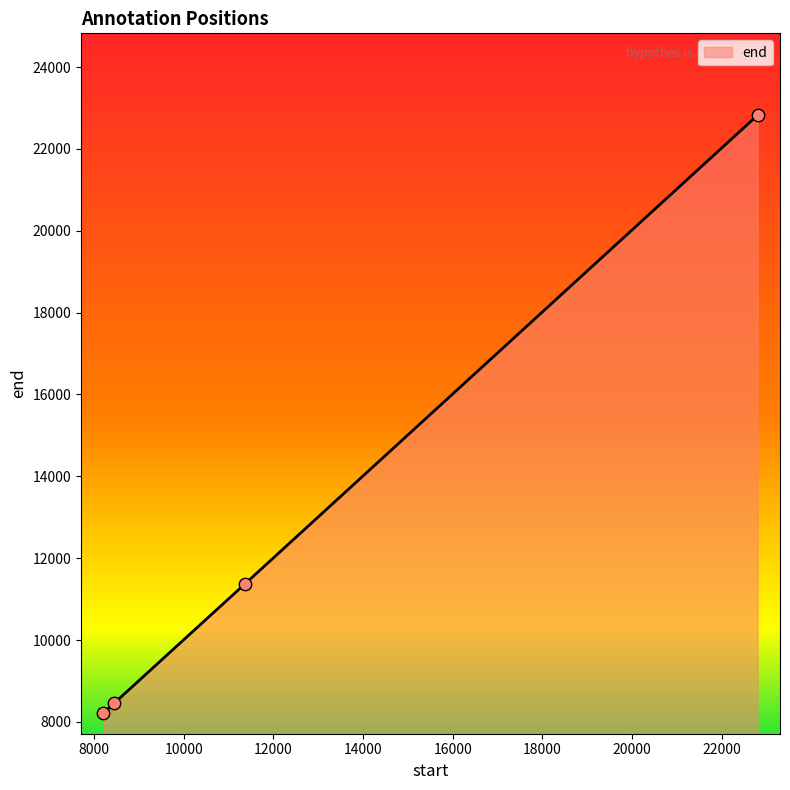

What is the greatest value displayed?

22823